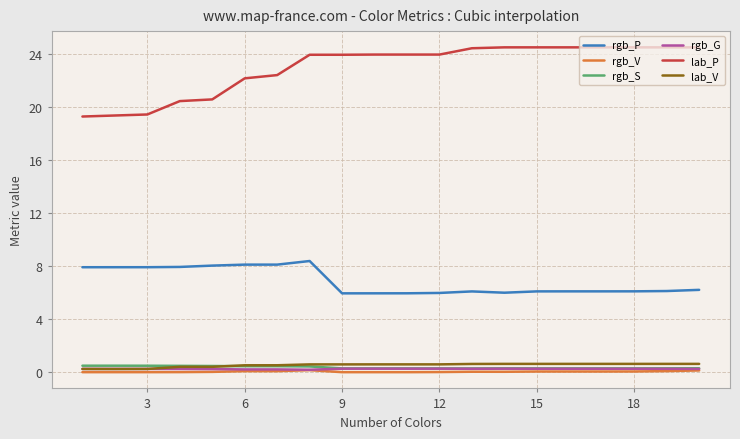

Which series has the largest range (max minus min)?

lab_P